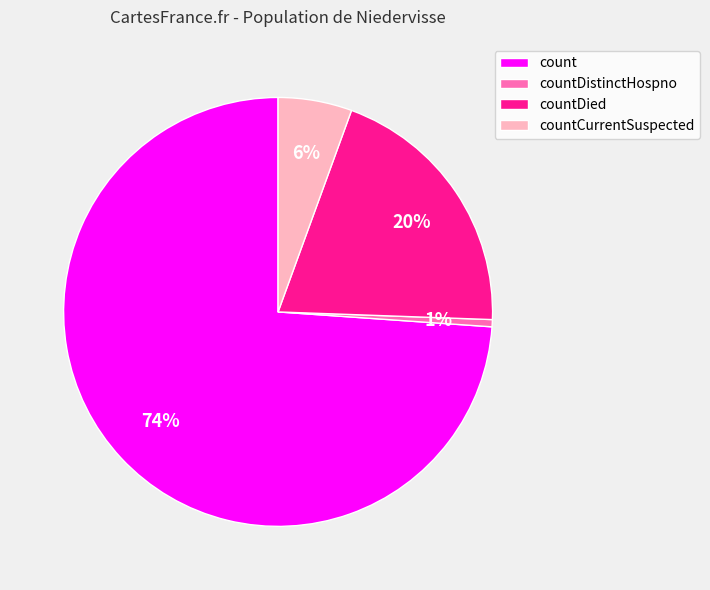

Which slice is the smallest?

countDistinctHospno